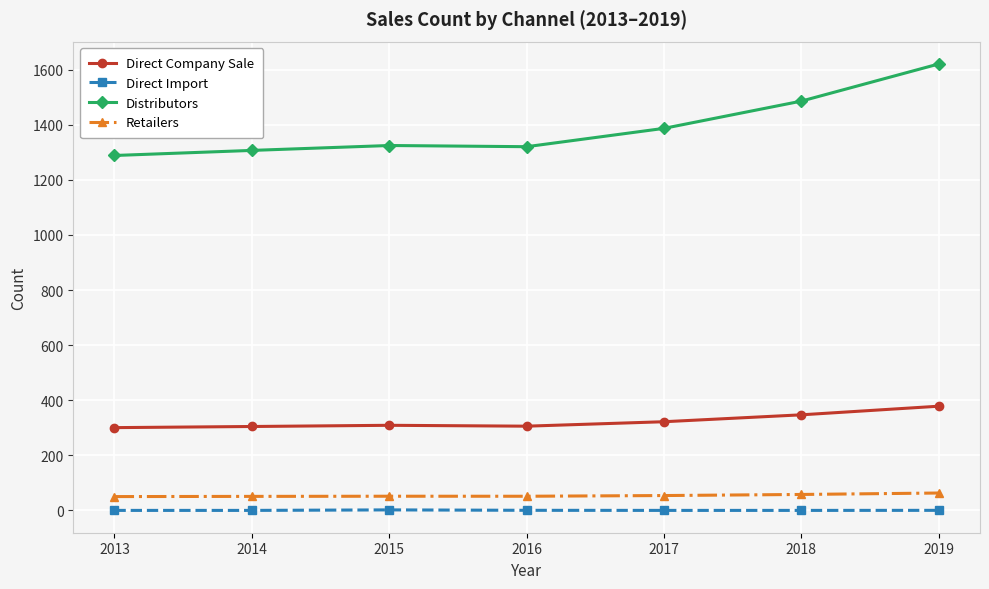

Which series has the largest total across all categories?

Distributors